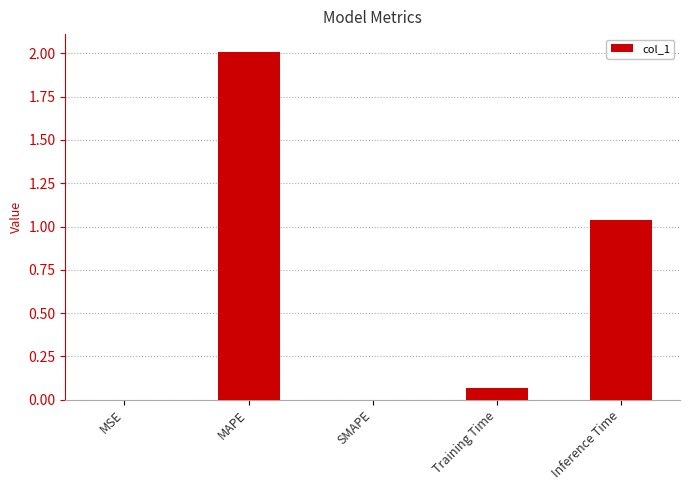

How many data points does each series have?

5